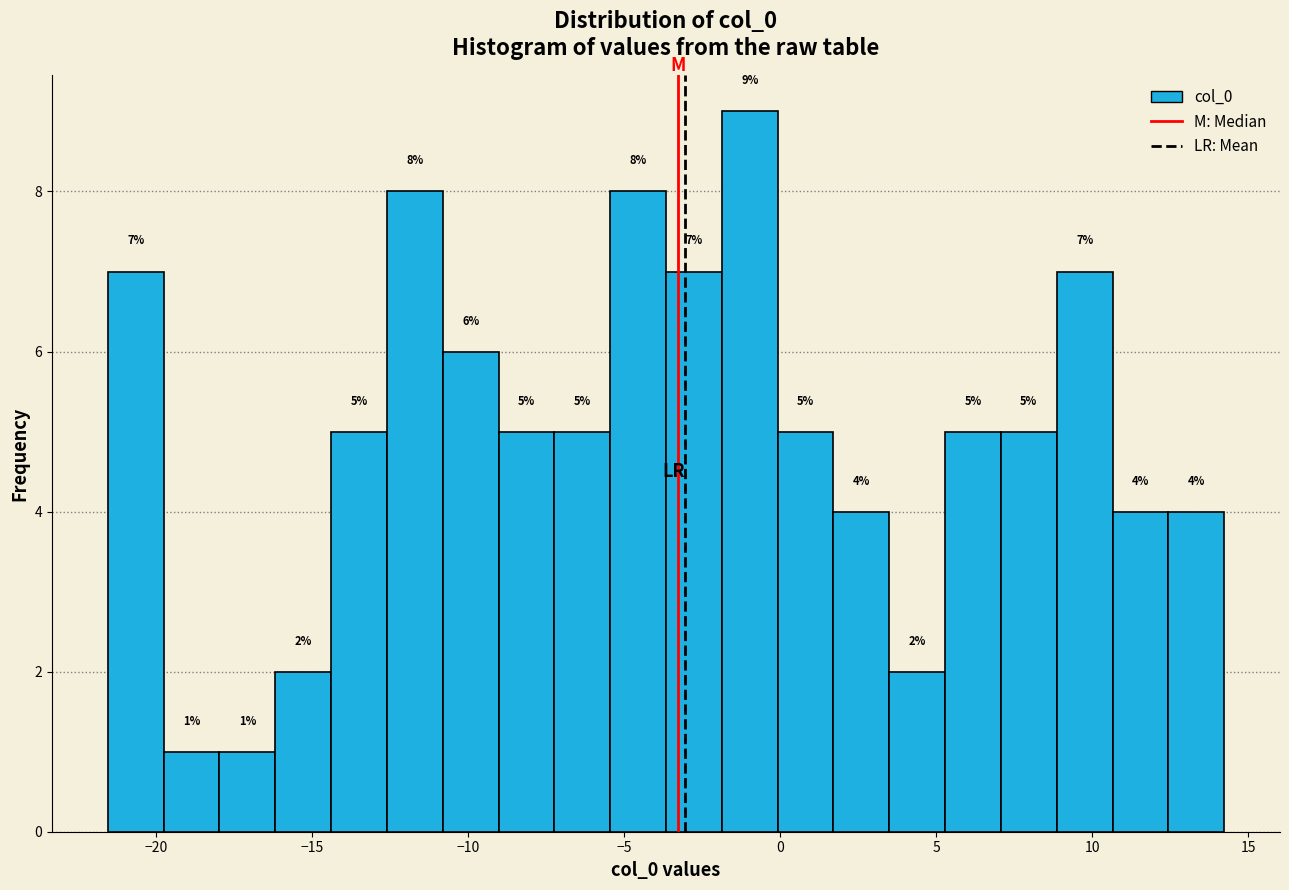

Read against the x-axis, roughly where is the centre of the tallest bar?

-1.0